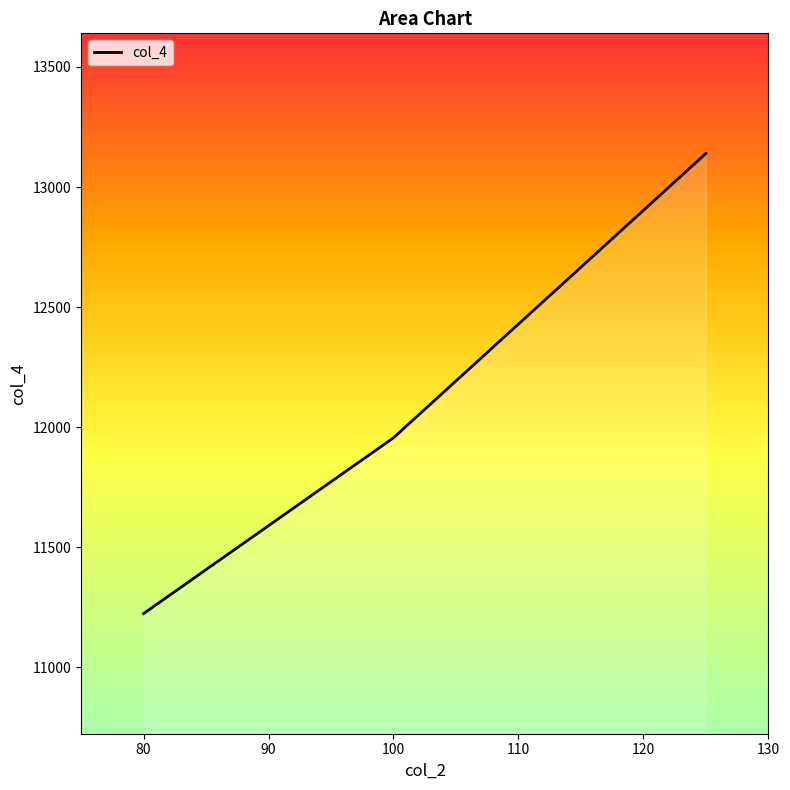

What is the sum of all values?

36320